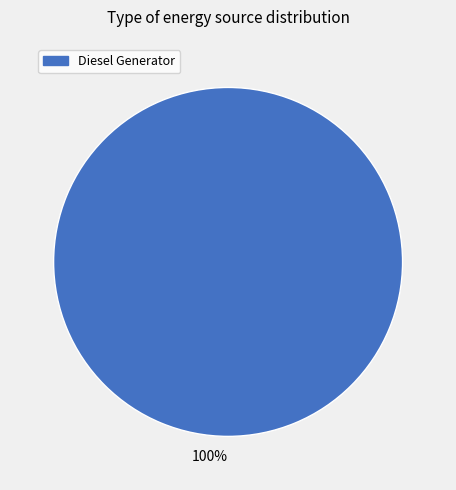

To the nearest percent, what percentage of the pie is 100%?

100%